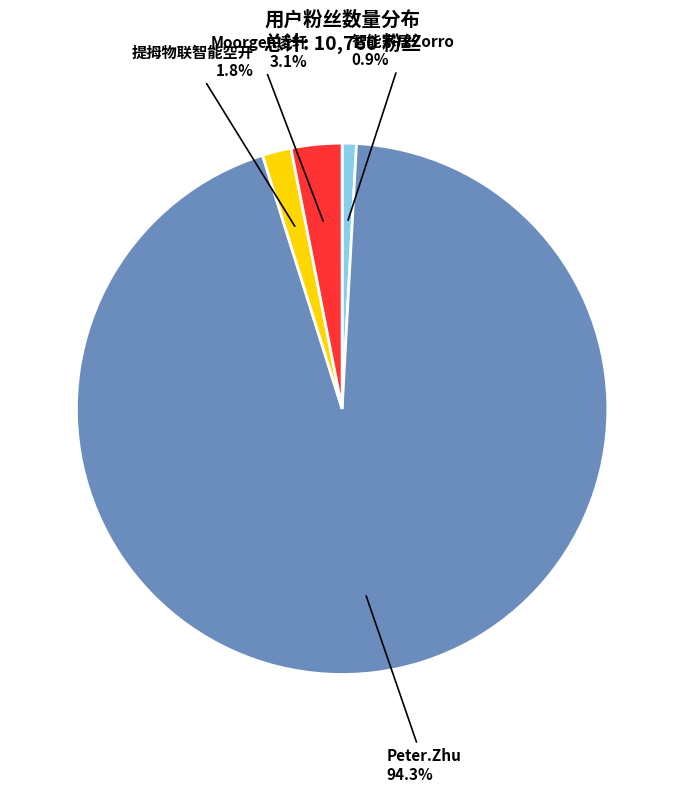

The 提拇物联智能空开 slice represents 11% of the pie. True or false?

False